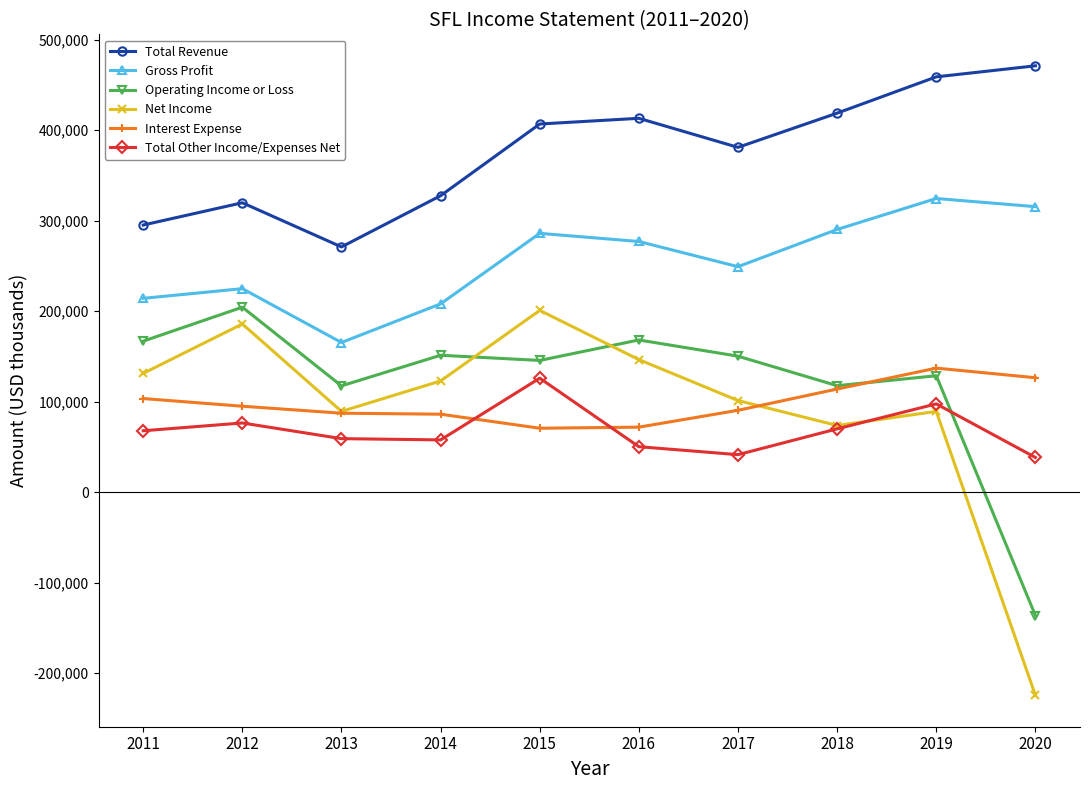

The Interest Expense series shows 70600 at 2015. True or false?

True